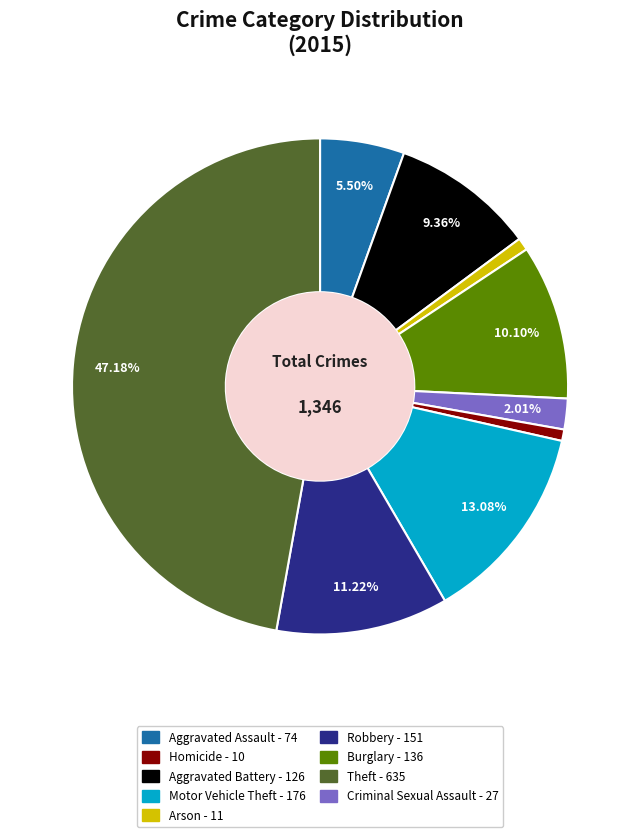

Does any single category account for the majority?

No